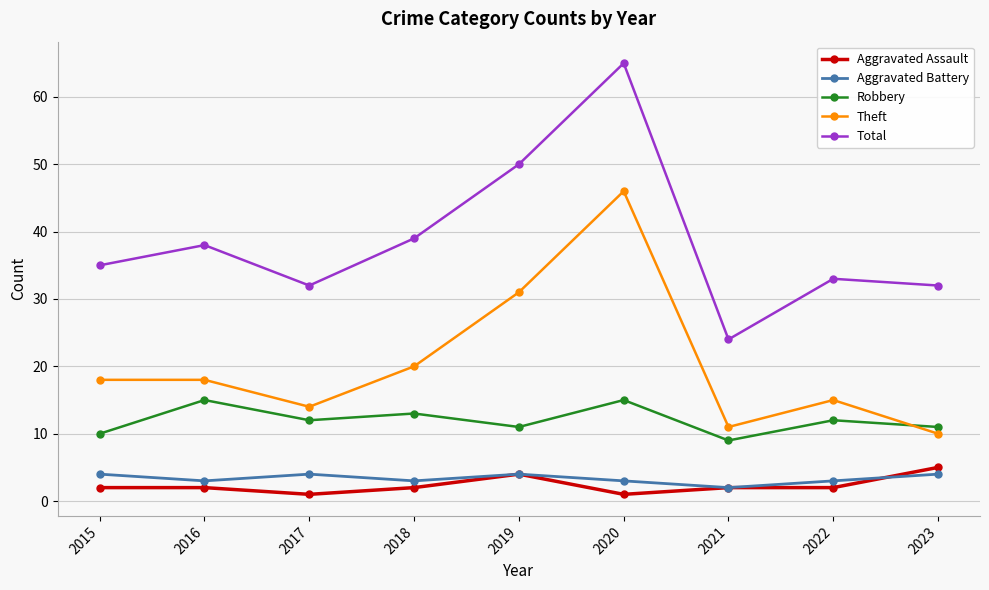

The Total series shows 13 at 2017. True or false?

False